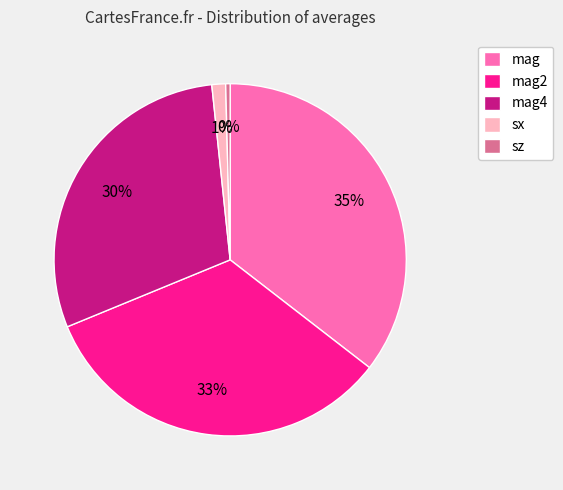

How many segments does this pie chart have?

5